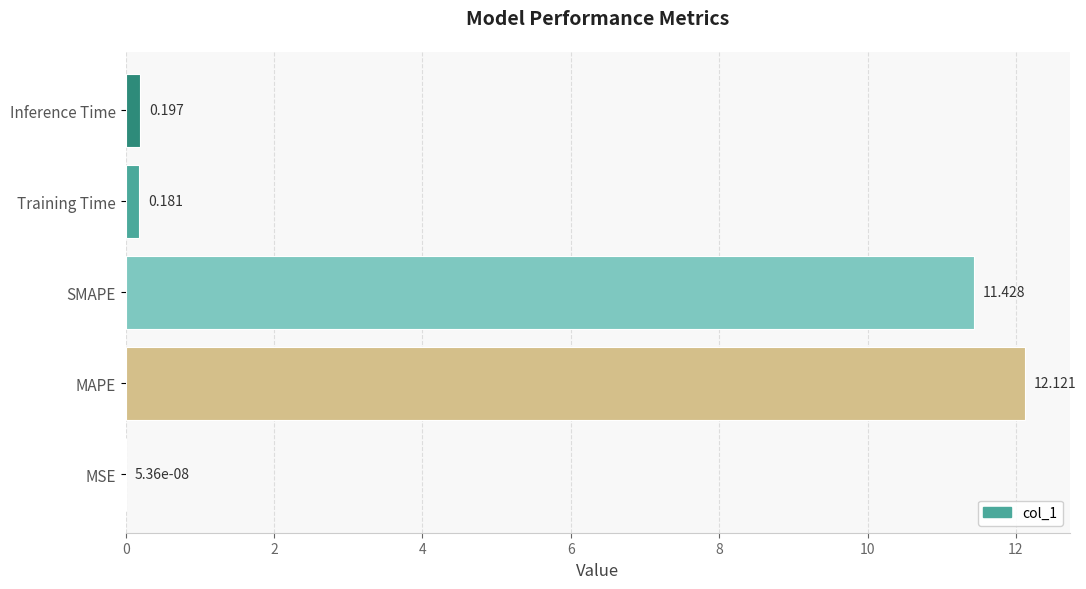

Which has a higher value, MSE or MAPE?

MAPE